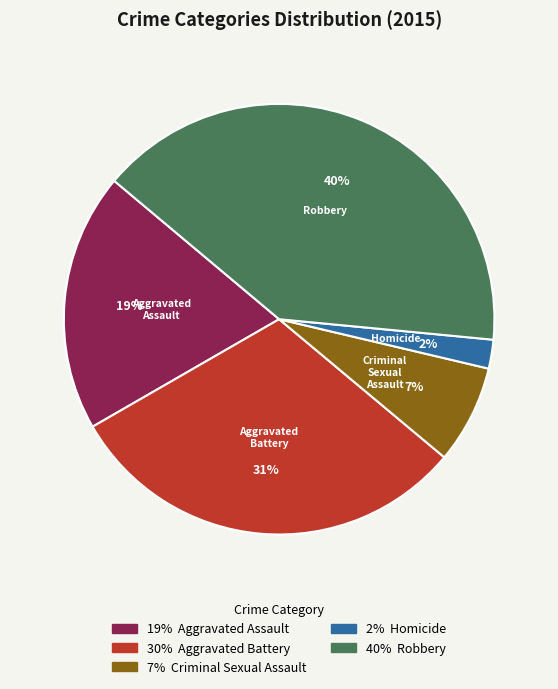

Does any single category account for the majority?

No